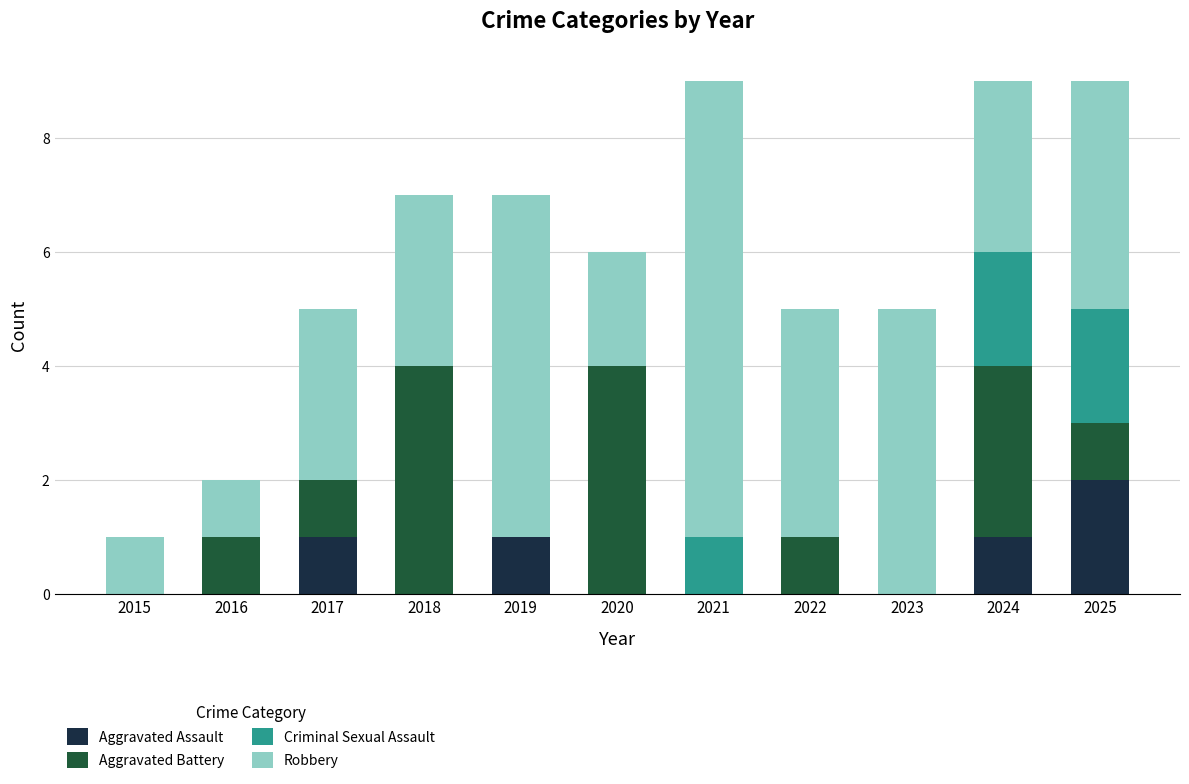

At which label does Aggravated Assault reach its peak?

2025